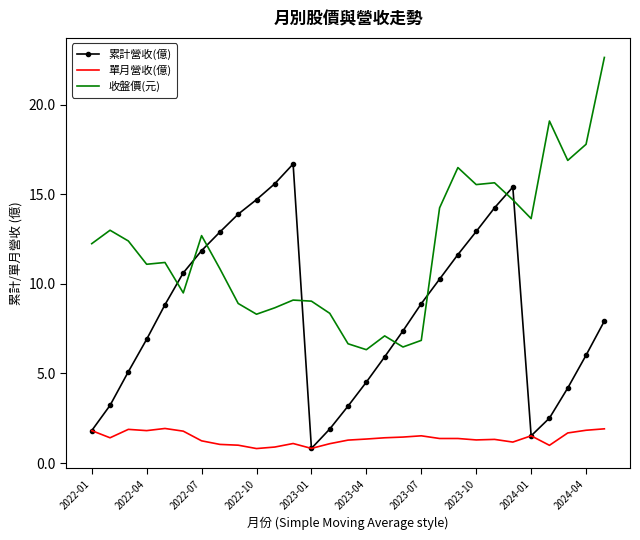

Which series has the largest total across all categories?

收盤價(元)